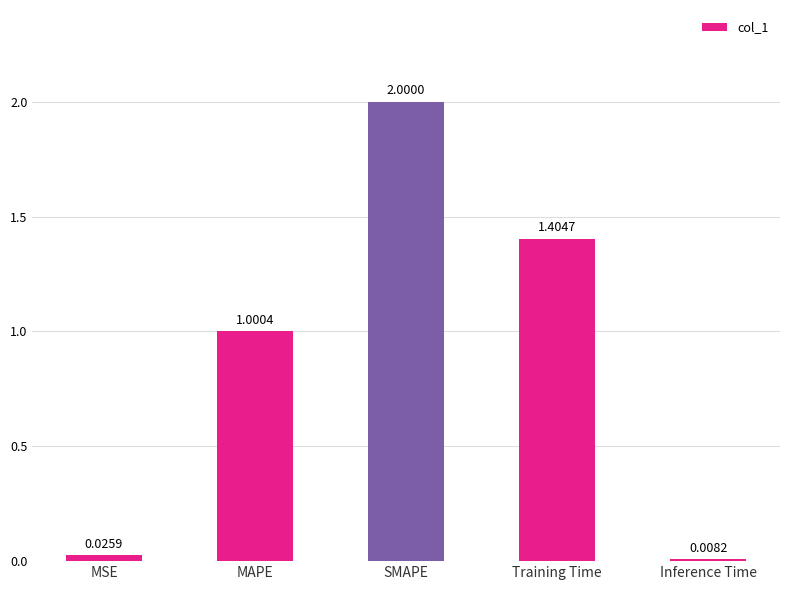

The chart shows a value of 3.0 at SMAPE. True or false?

False